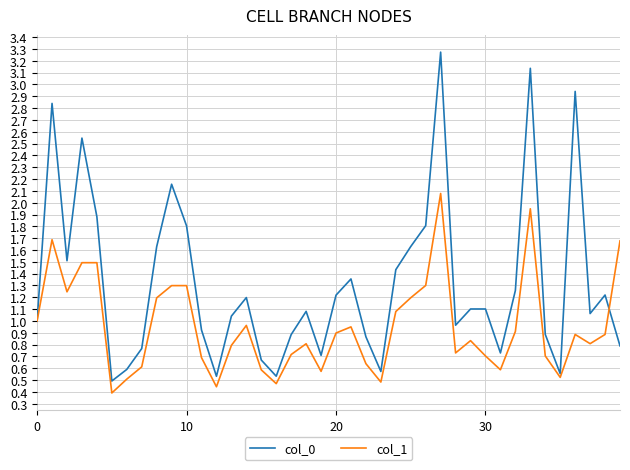

Rank the series by their average value, from highest to lowest.

col_0, col_1